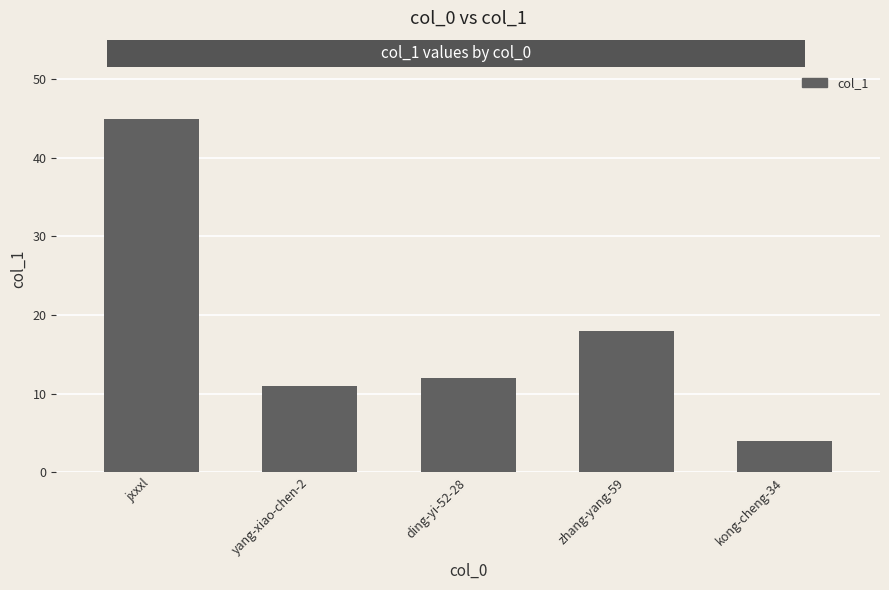

What is the change in value from jxxxl to yang-xiao-chen-2?

-34